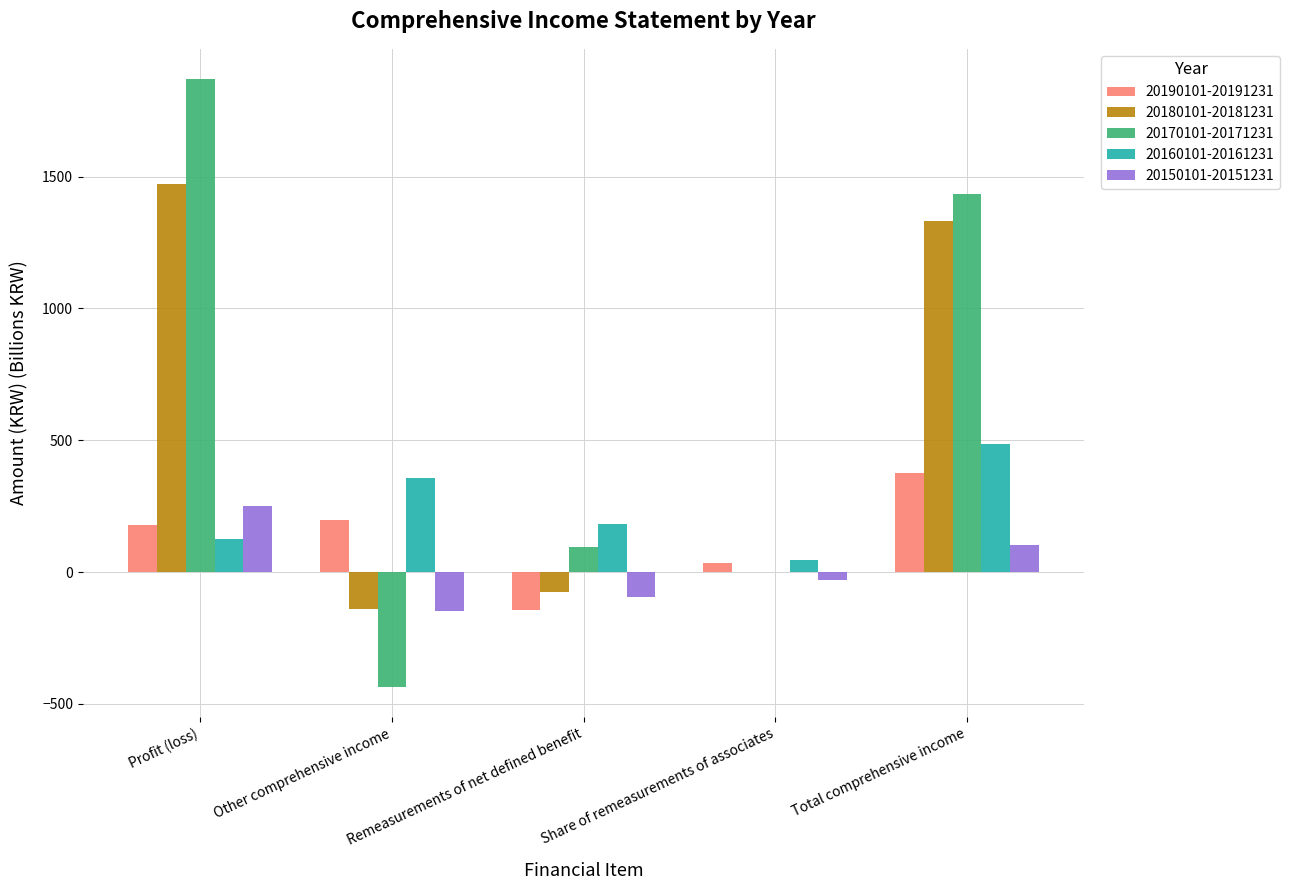

How many values in the 20190101-20191231 series exceed 179?

3